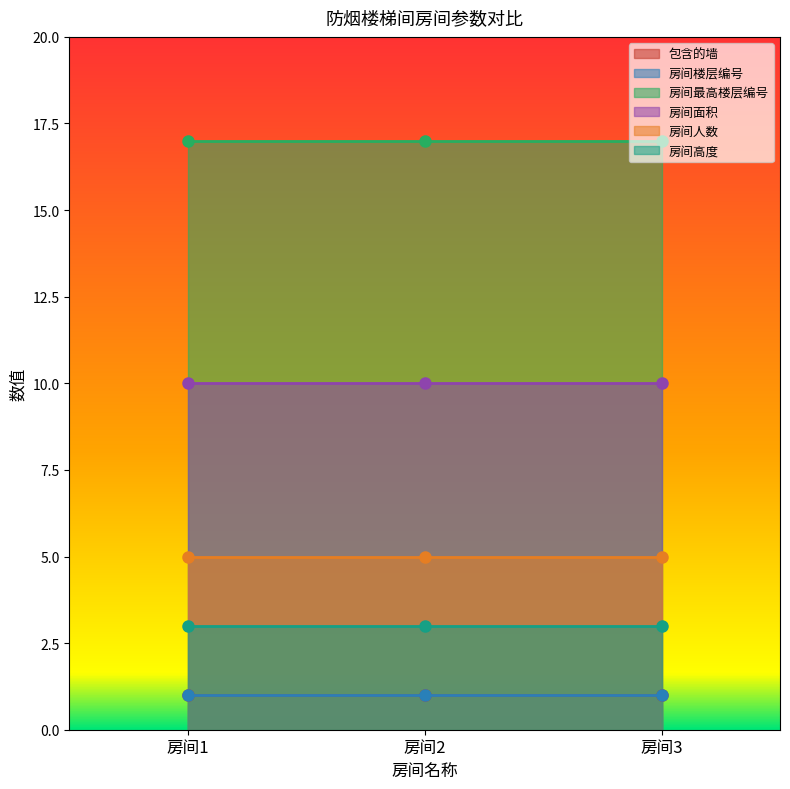

Which category has the highest value in the 房间面积 series?

房间1